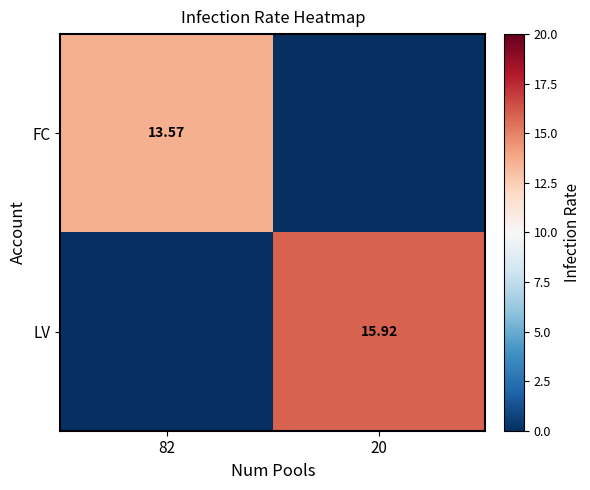

Is the value of FC at 82 greater than the value of LV at 20?

No